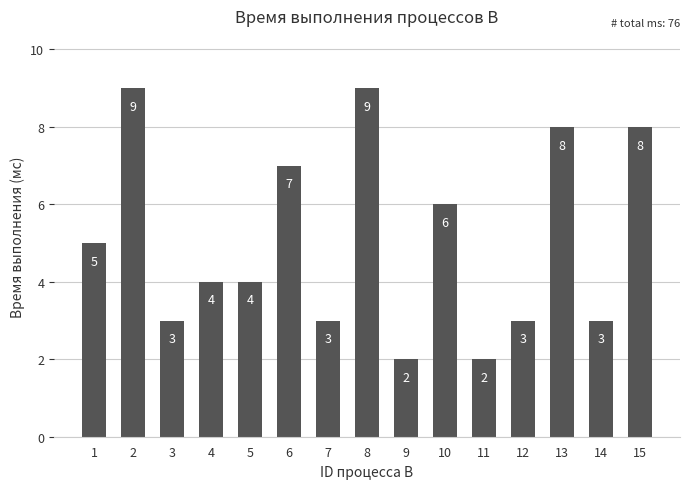

Is it true that the value at 3 is 3?

True